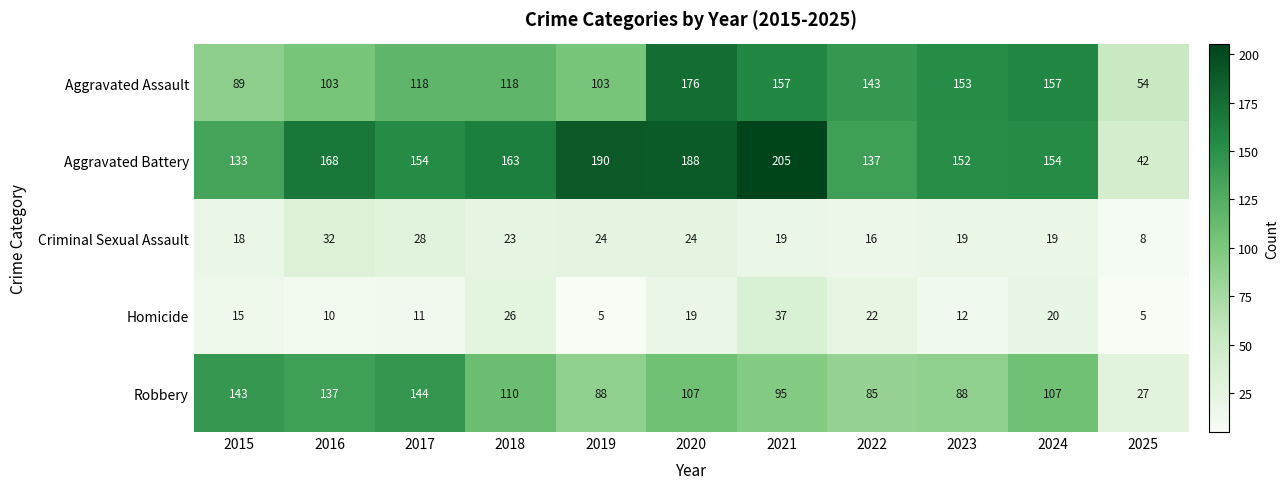

Read the Homicide value at 2025, to the nearest 5.

5